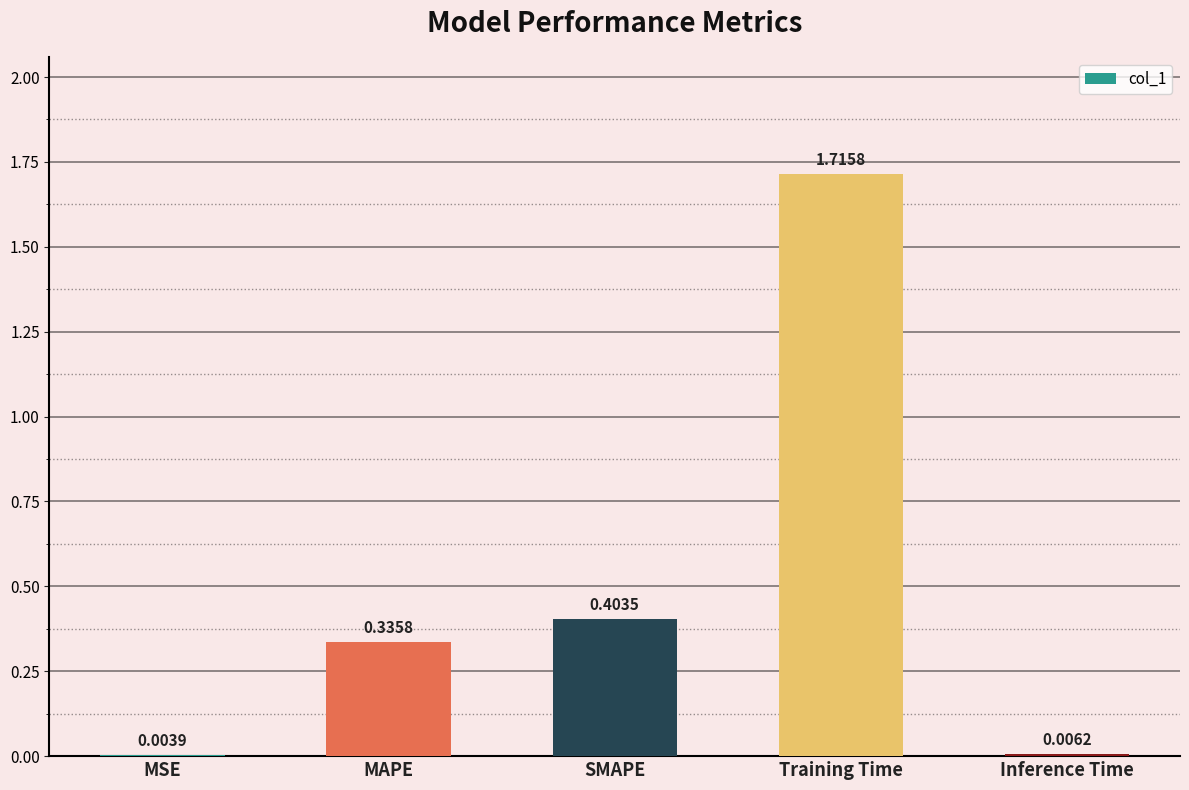

At which label is the value closest to 0?

MSE